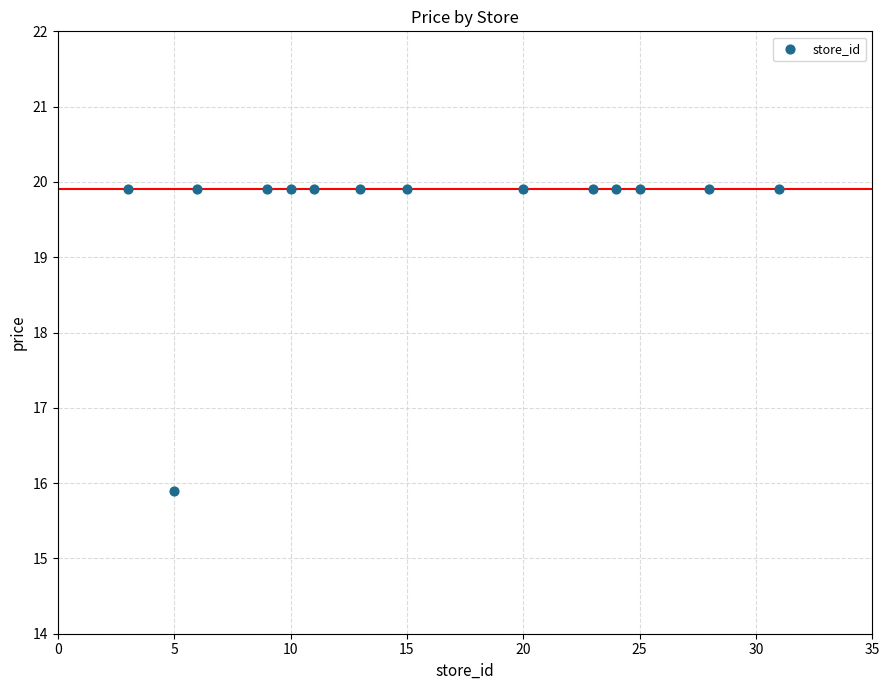

What is the range of Y values (max minus min)?

4.0